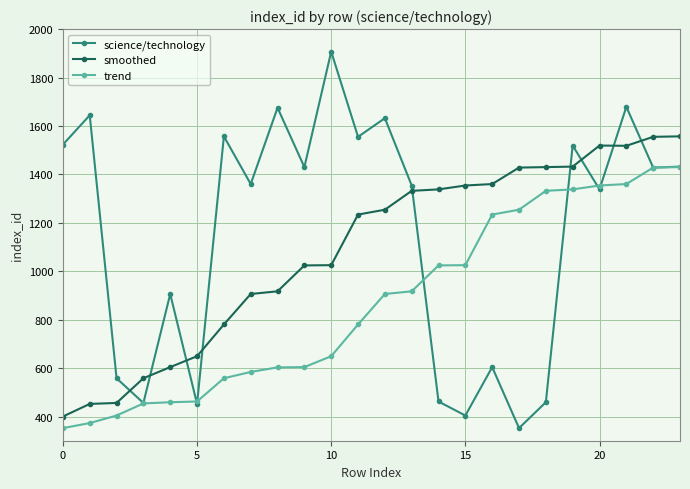

What are all the series names shown in the legend?

science/technology, smoothed, trend